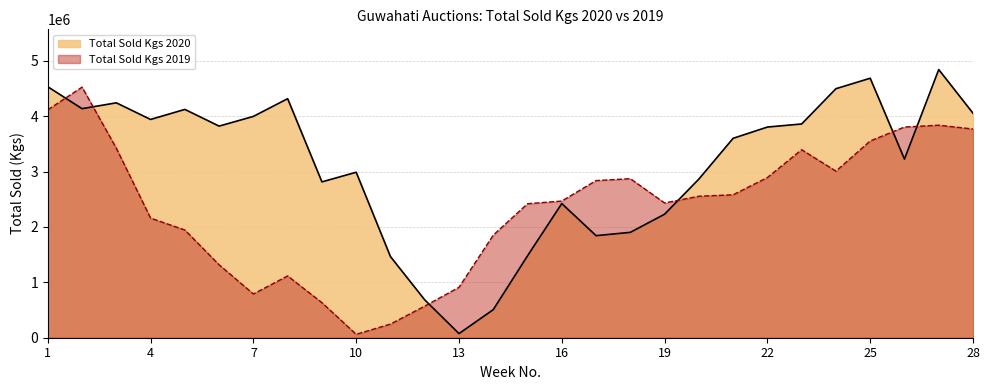

The Total Sold Kgs 2020 series shows 226775.6 at 12. True or false?

False